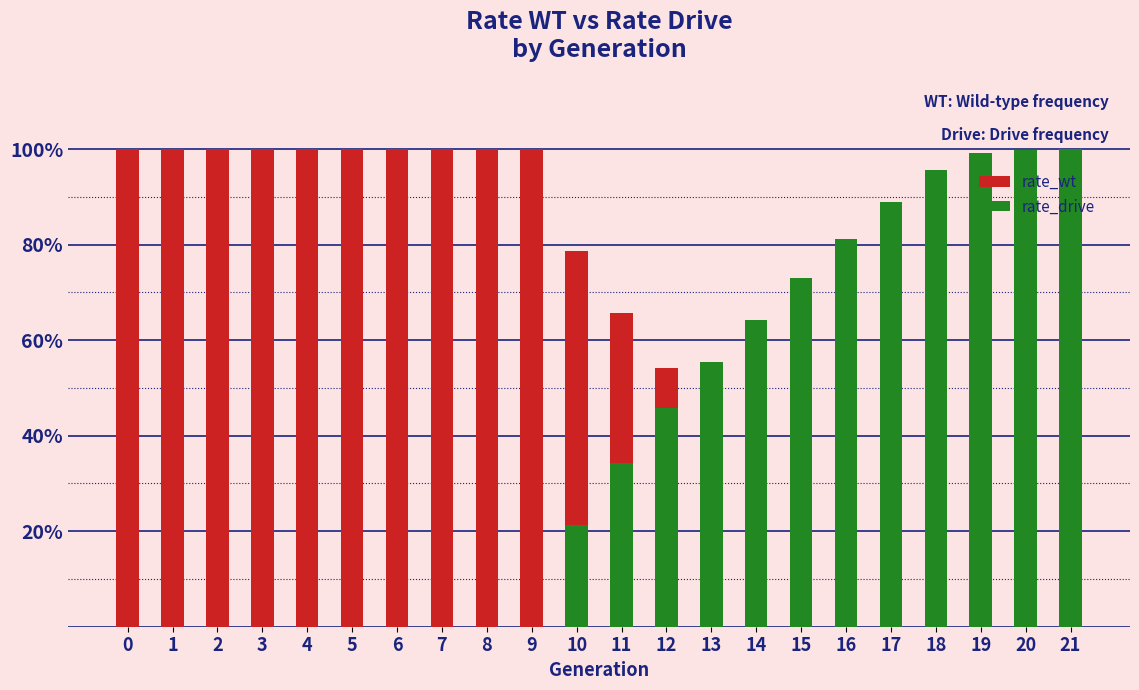

At which label does rate_drive reach its peak?

21